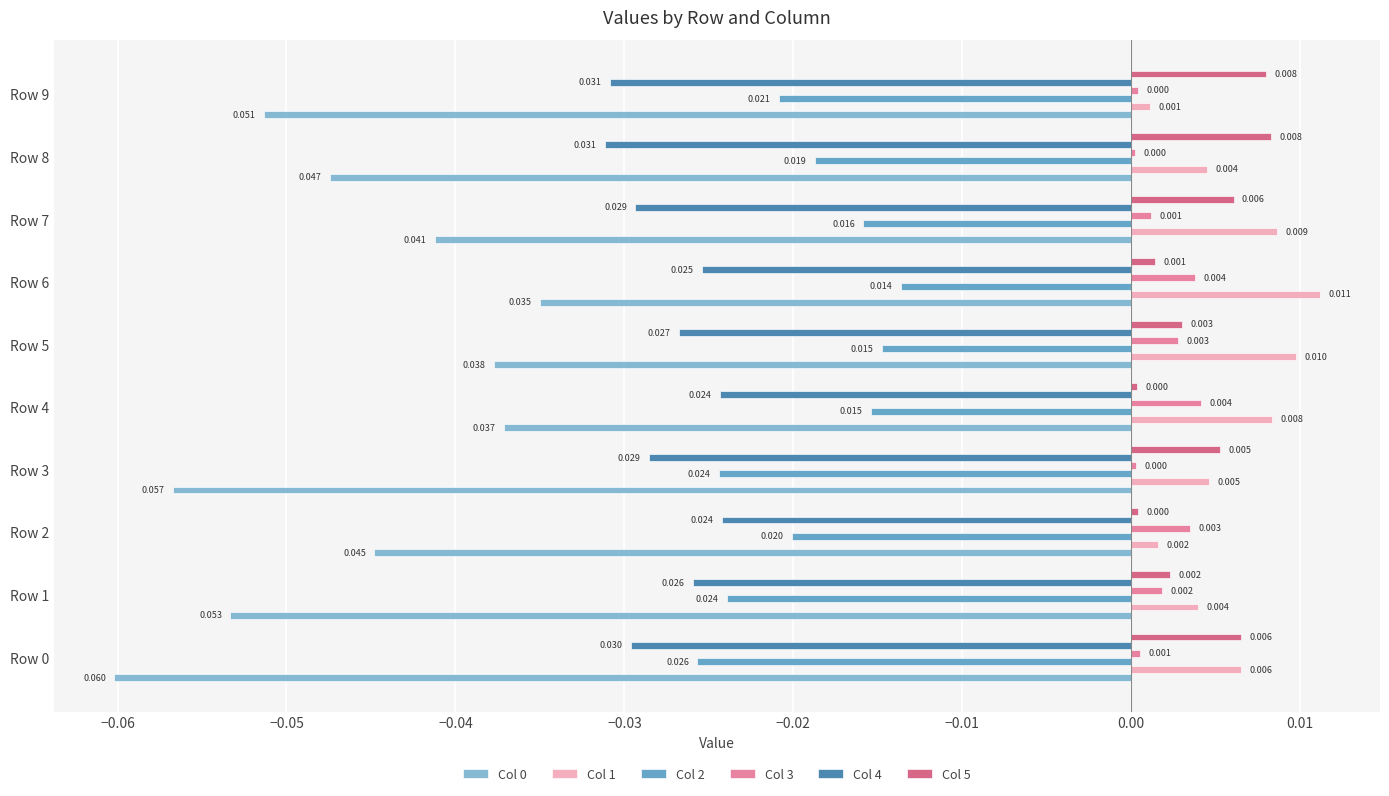

Which series has the largest total across all categories?

Col 1